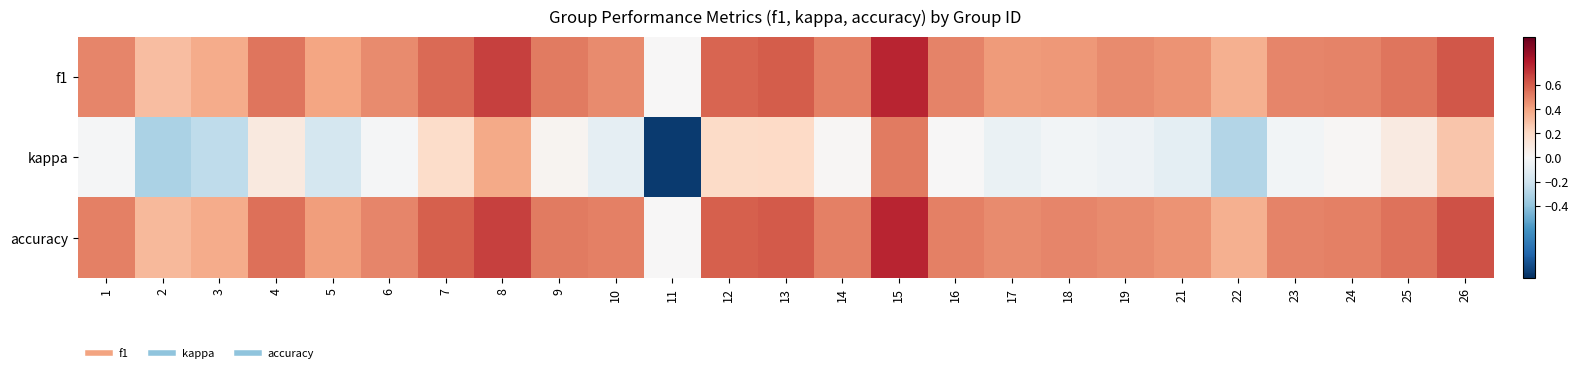

How many data points does each series have?

25